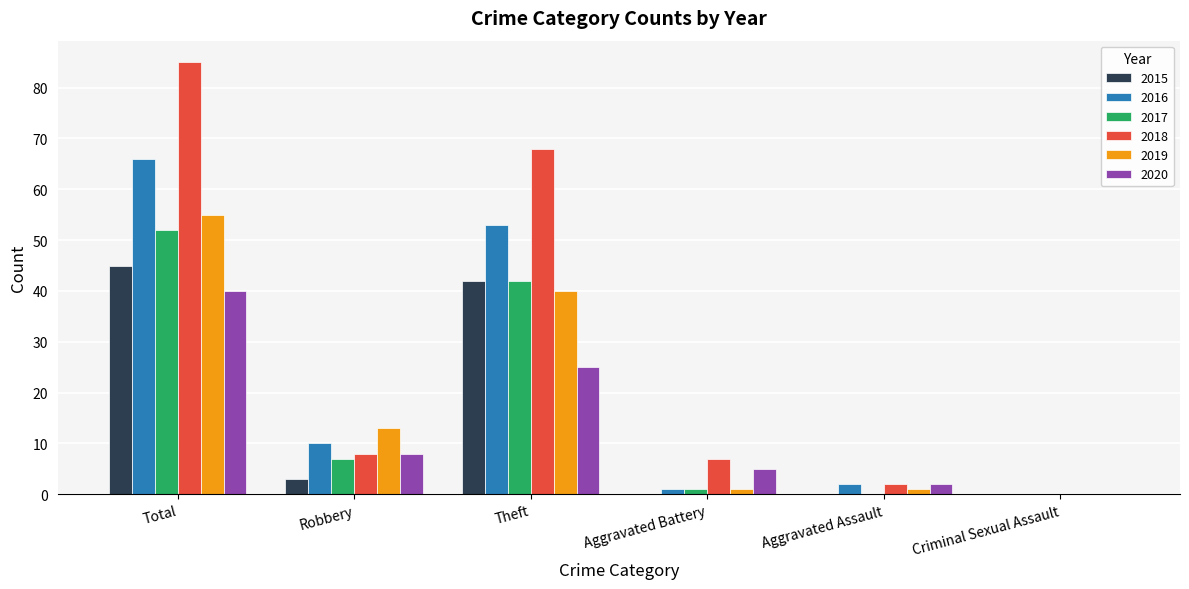

Is it true that 2016 equals 10 at Robbery?

True